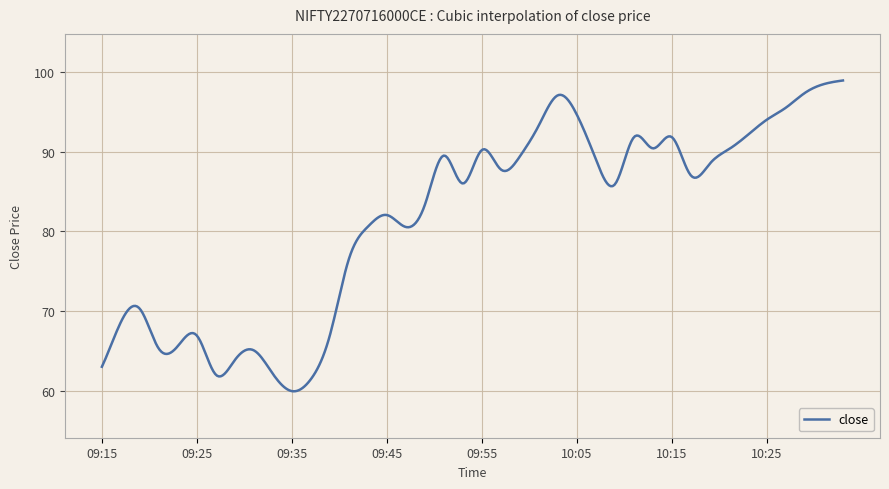

What is the greatest value displayed?

98.9